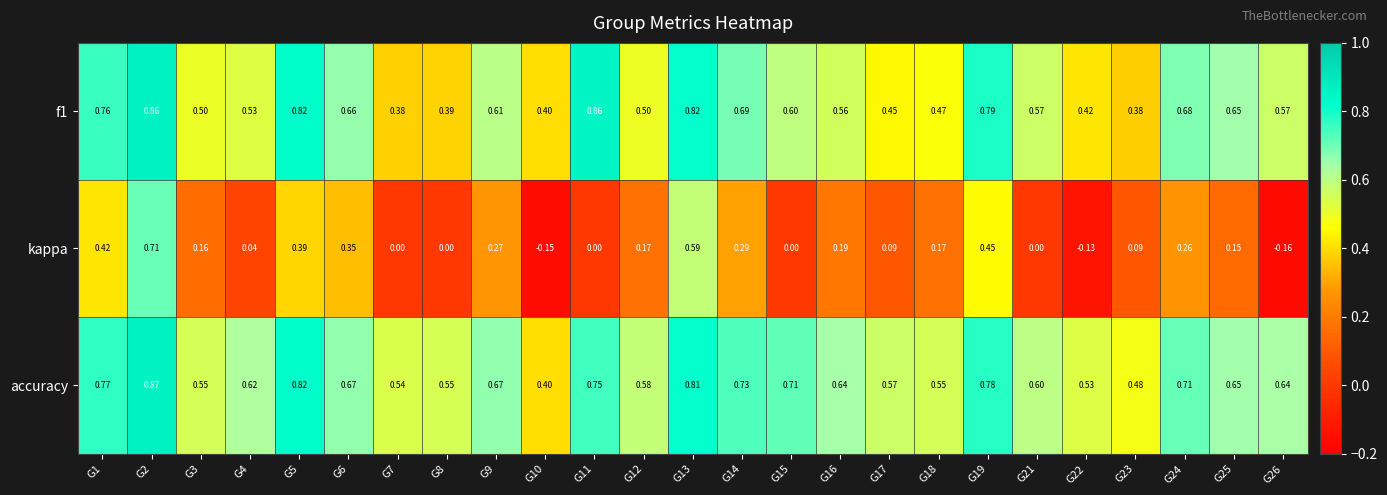

Which series has the largest total across all categories?

accuracy